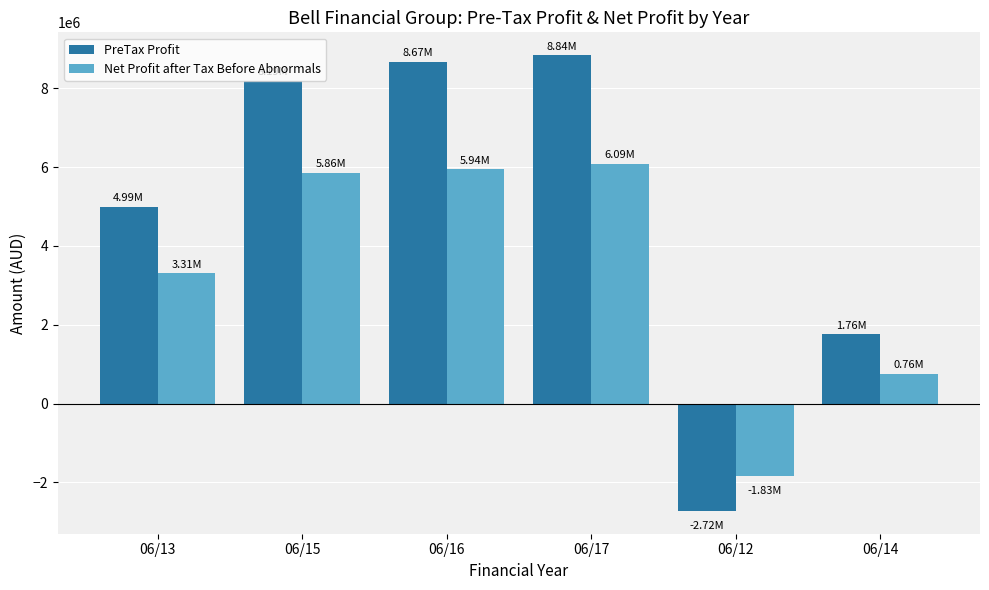

How many negative values does the Net Profit after Tax Before Abnormals series have?

1